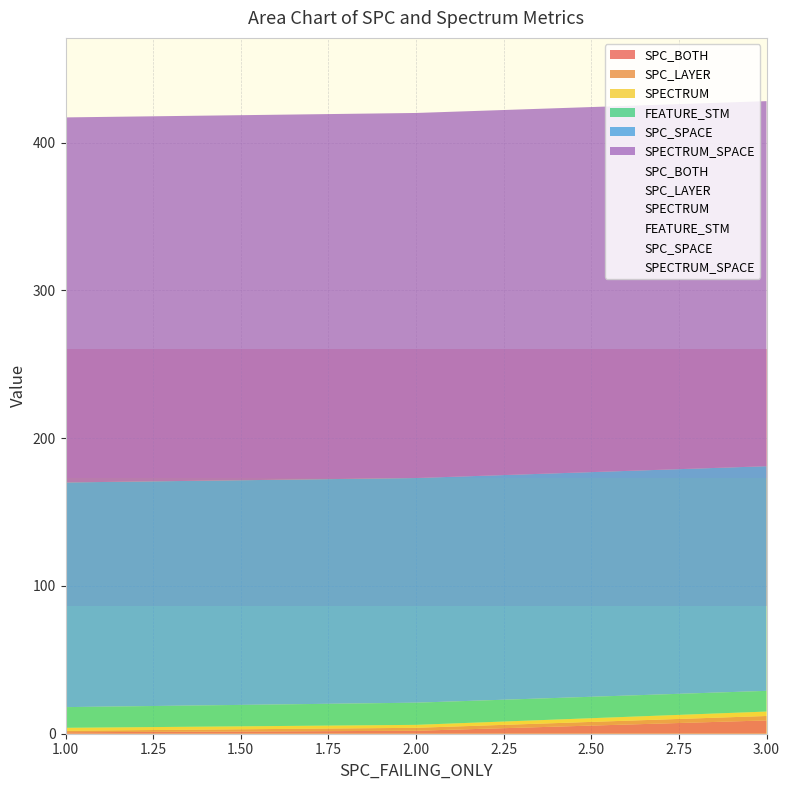

What is the label of the 1st point from the left?

1